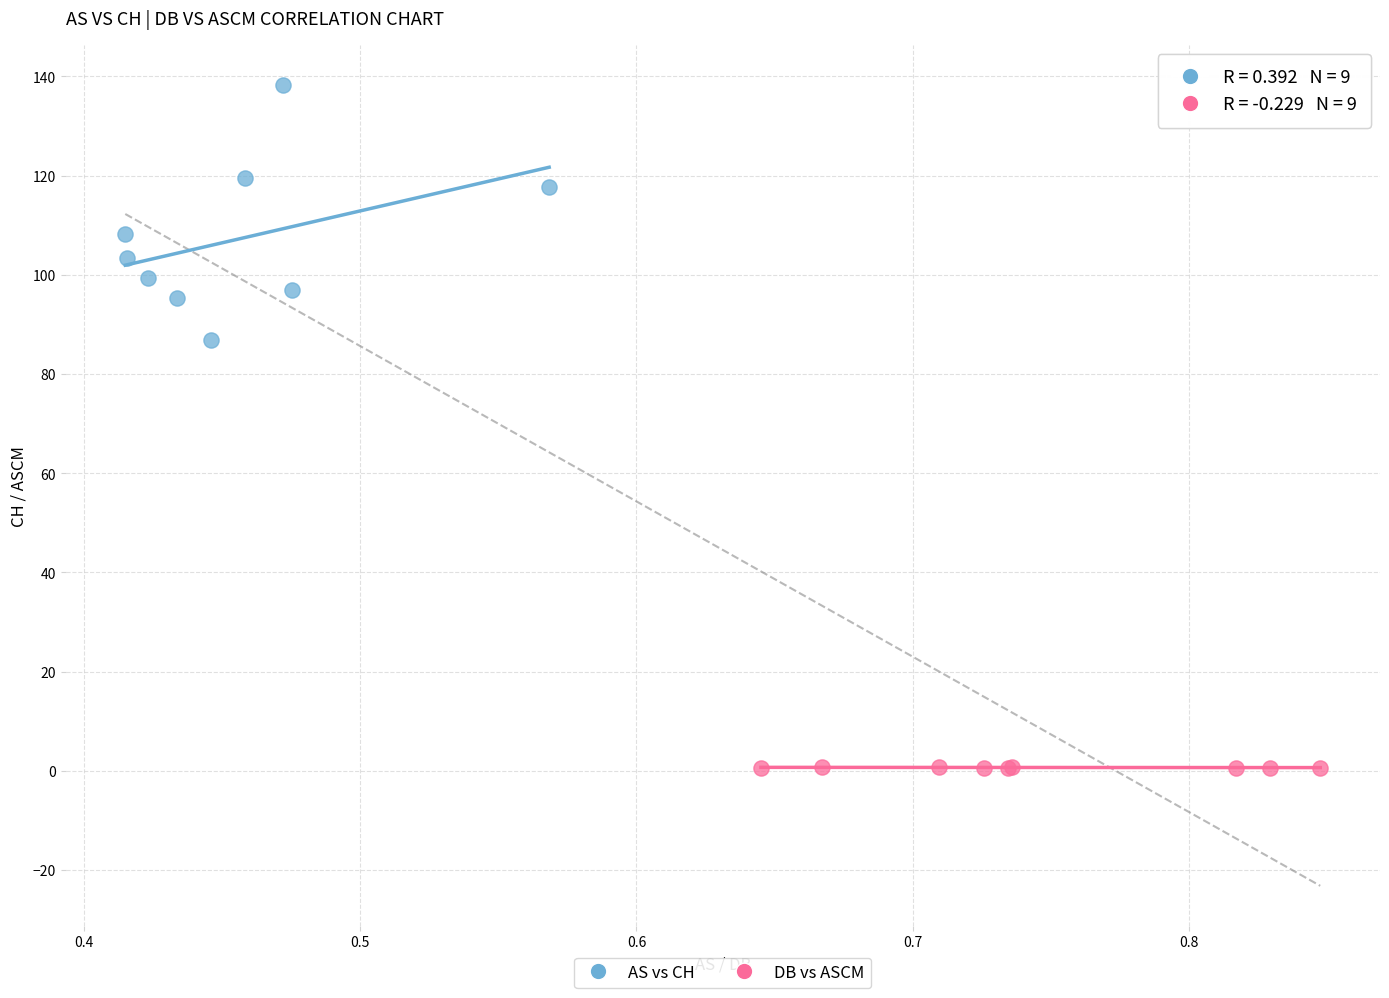

Which series reaches the maximum Y coordinate?

AS vs CH